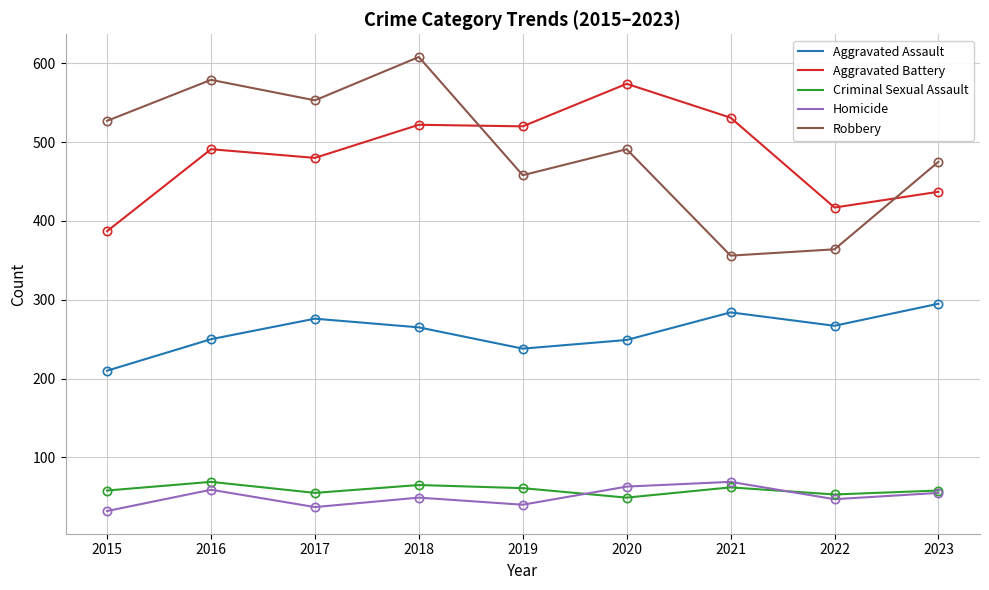

What value does the Criminal Sexual Assault series have at 2023, to the nearest 10?

60